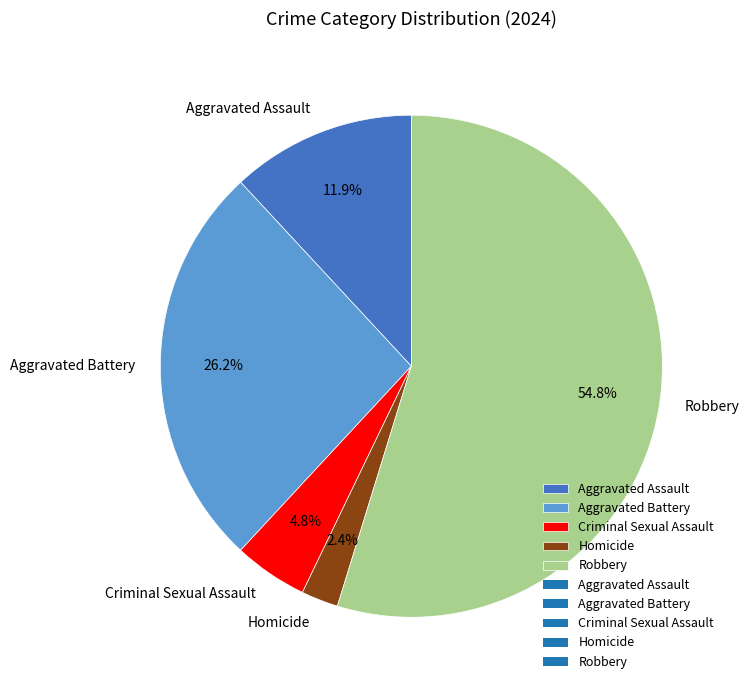

To the nearest percent, what portion does Criminal Sexual Assault represent?

5%